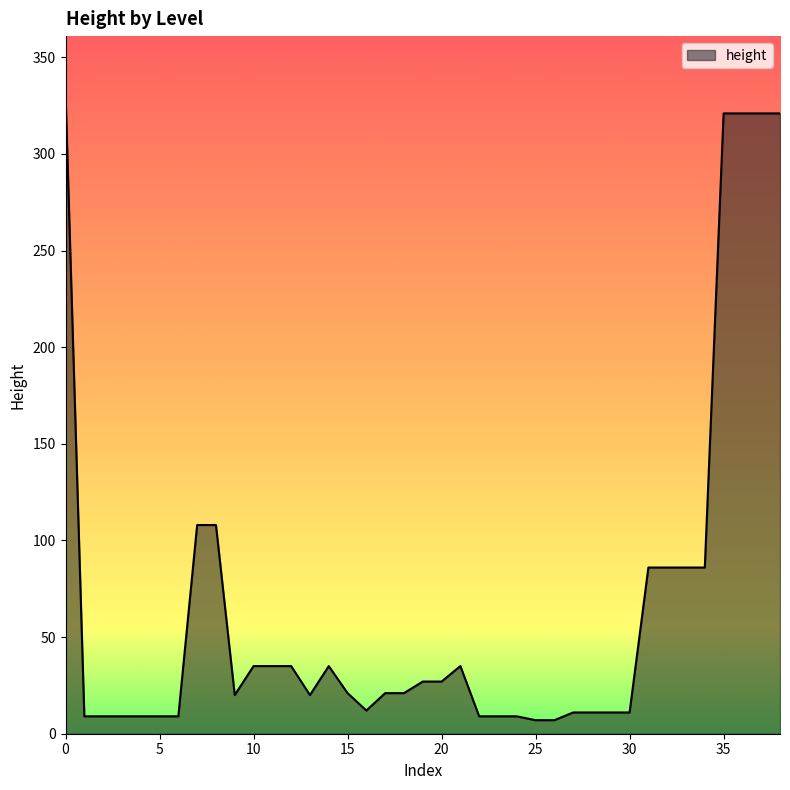

What is the difference between the maximum and minimum values?

324